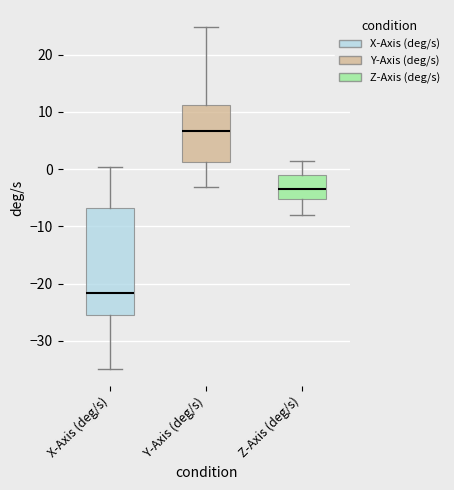

Reading left to right, read every box against the y-axis: the position of its median line, the range the box covers, and the ends of its whiskers. The values are not printed on the chart, so give them approximately, as read against the axis.

X-Axis (deg/s): median -22, box -25 to -7, whiskers -35 to 0
Y-Axis (deg/s): median 7, box 1 to 11, whiskers -3 to 25
Z-Axis (deg/s): median -4, box -5 to -1, whiskers -8 to 1